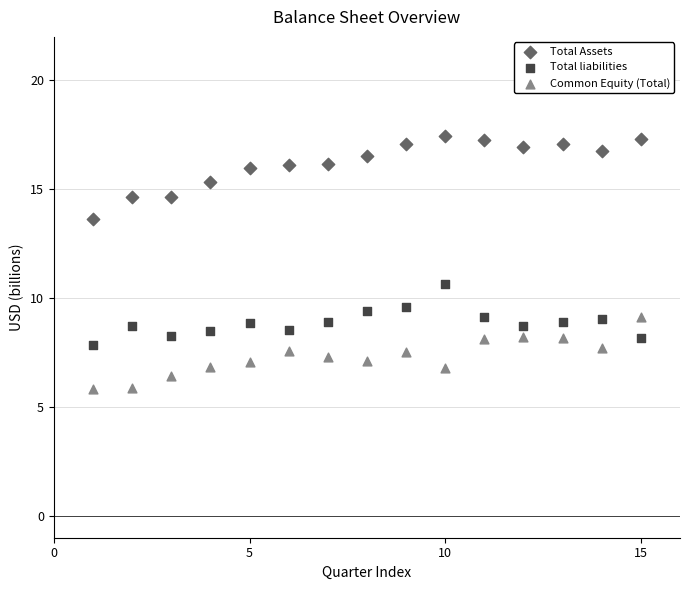

What are all the series names shown in the legend?

Total Assets, Total liabilities, Common Equity (Total)